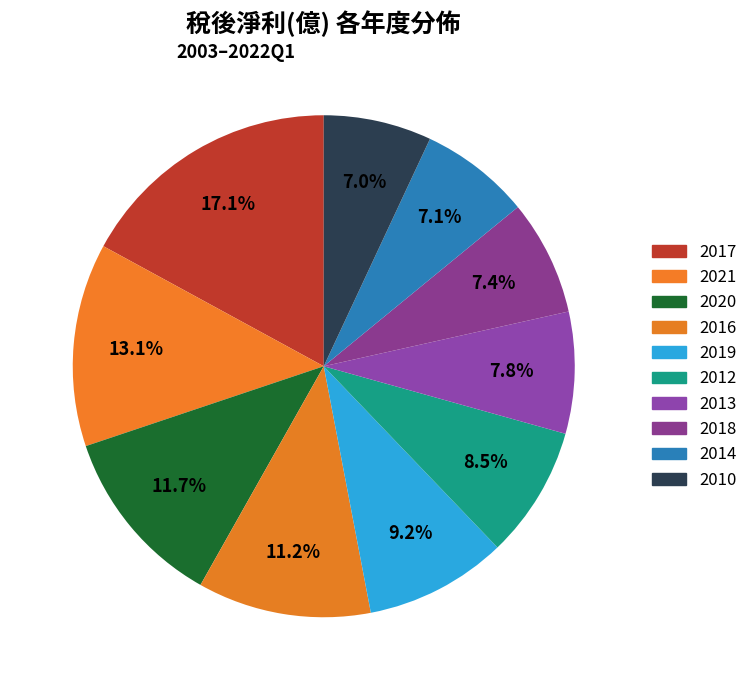

Count the number of slices in the pie.

10